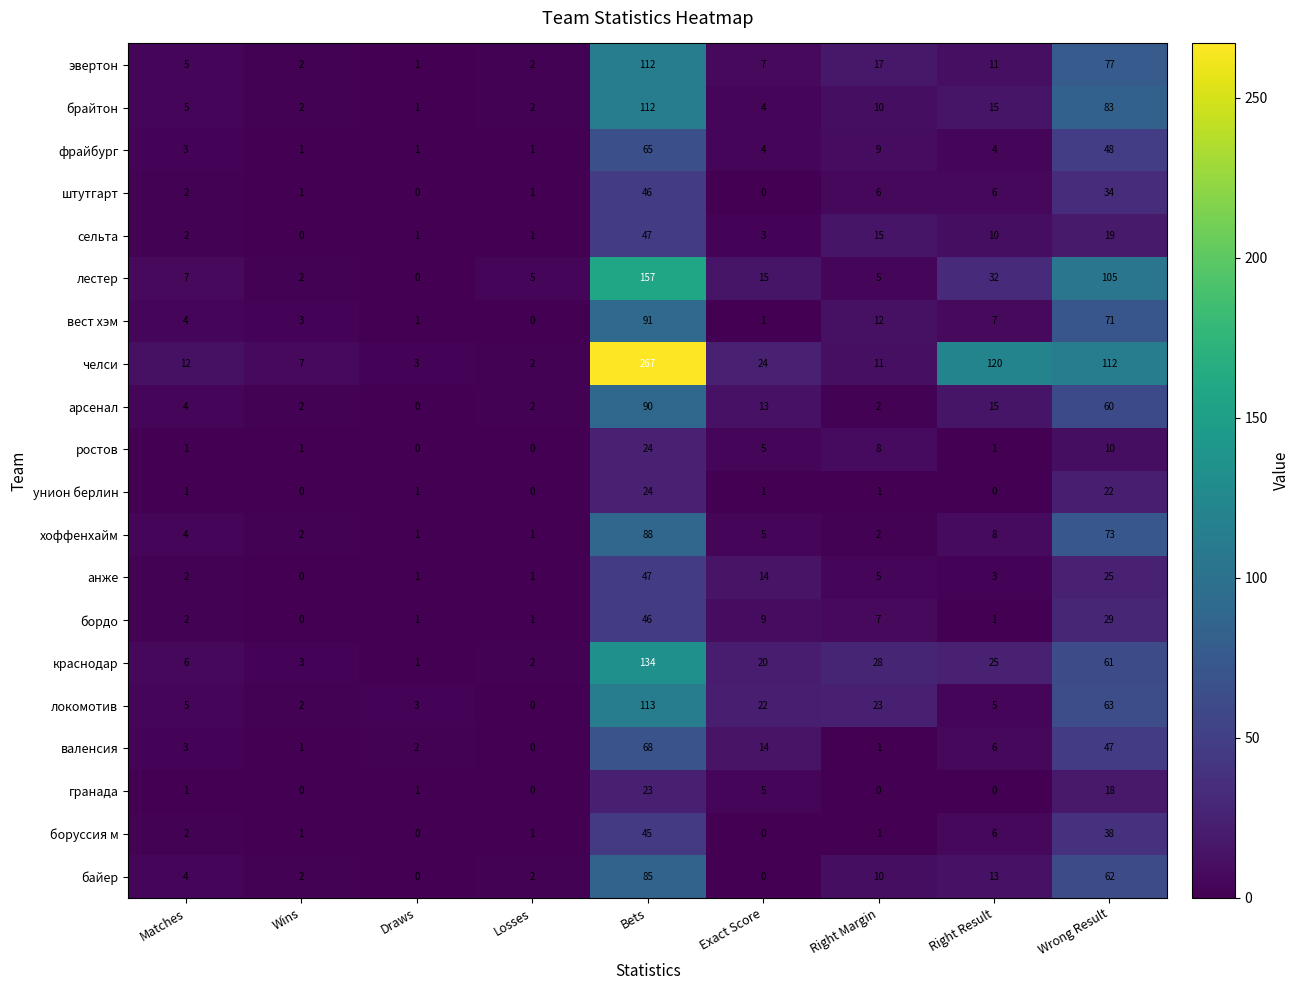

What is the difference between the maximum and minimum values in the валенсия series?

68